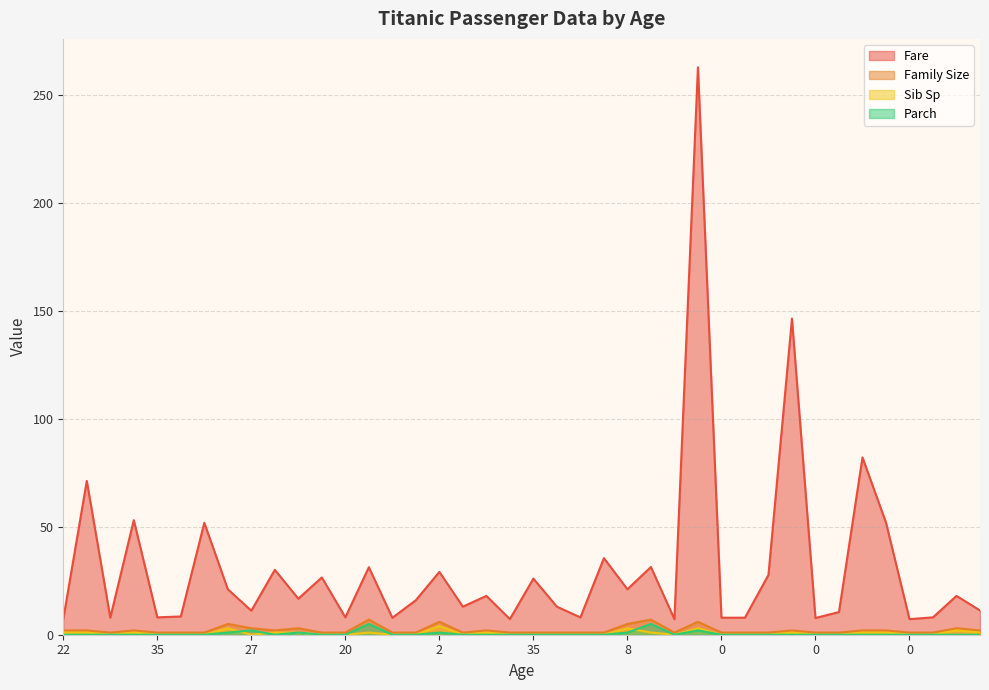

How many interior local peaks does the Fare series have?

15